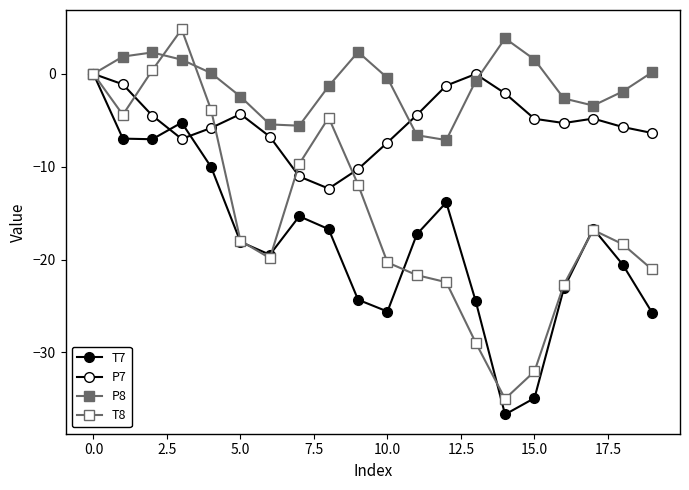

Which category has the lowest value in the T8 series?

14